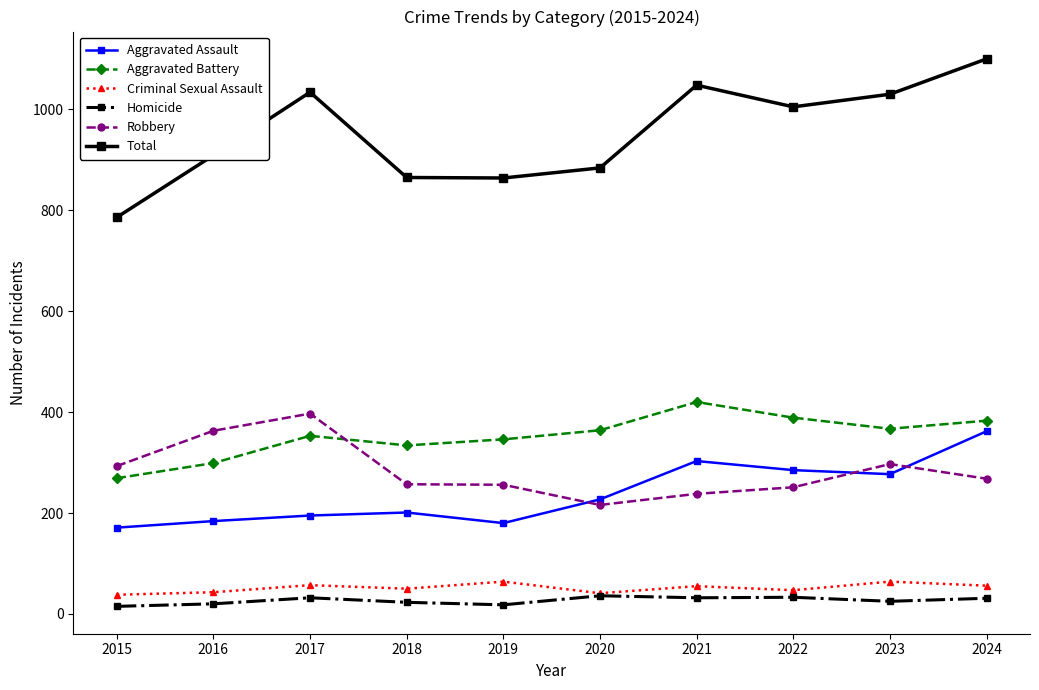

What is the minimum value shown in the chart?

15